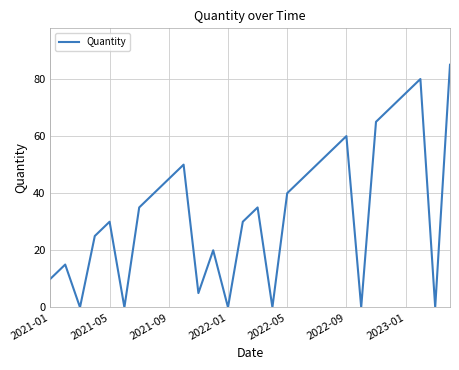

What is the maximum value shown in the chart?

85